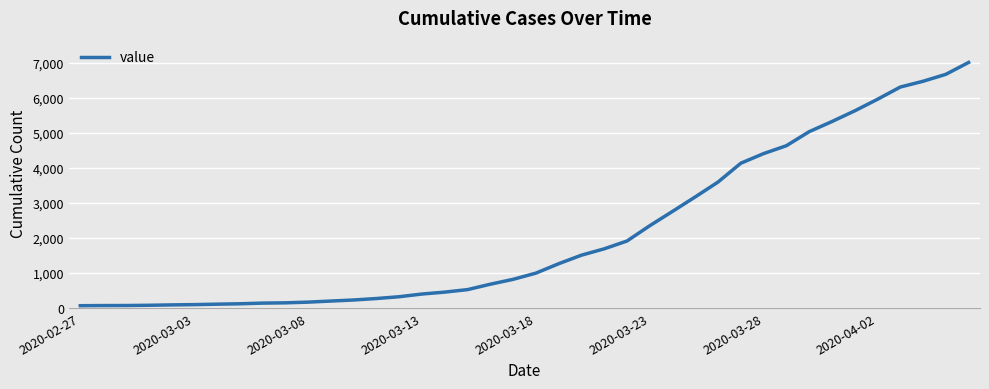

What is the average value?

2144